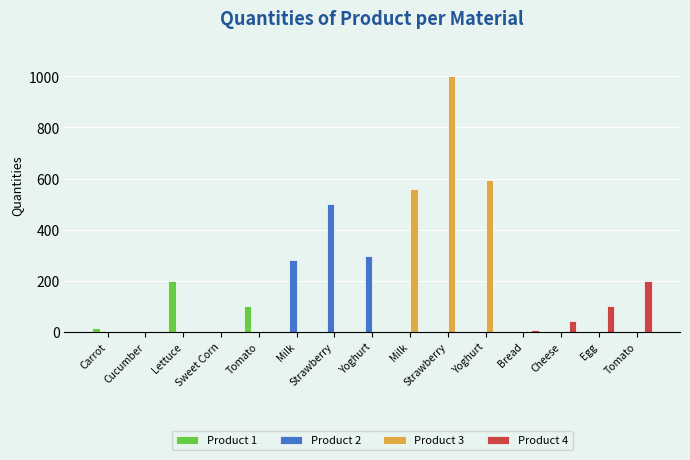

What is the label of the 1st bar from the left?

Carrot